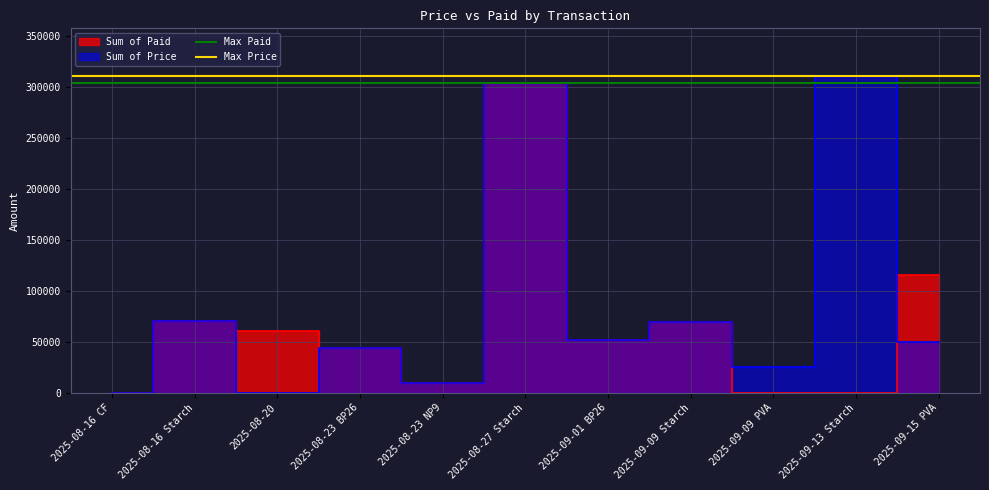

Is it true that Max Paid equals 303750 at 2025-08-16 CF?

True